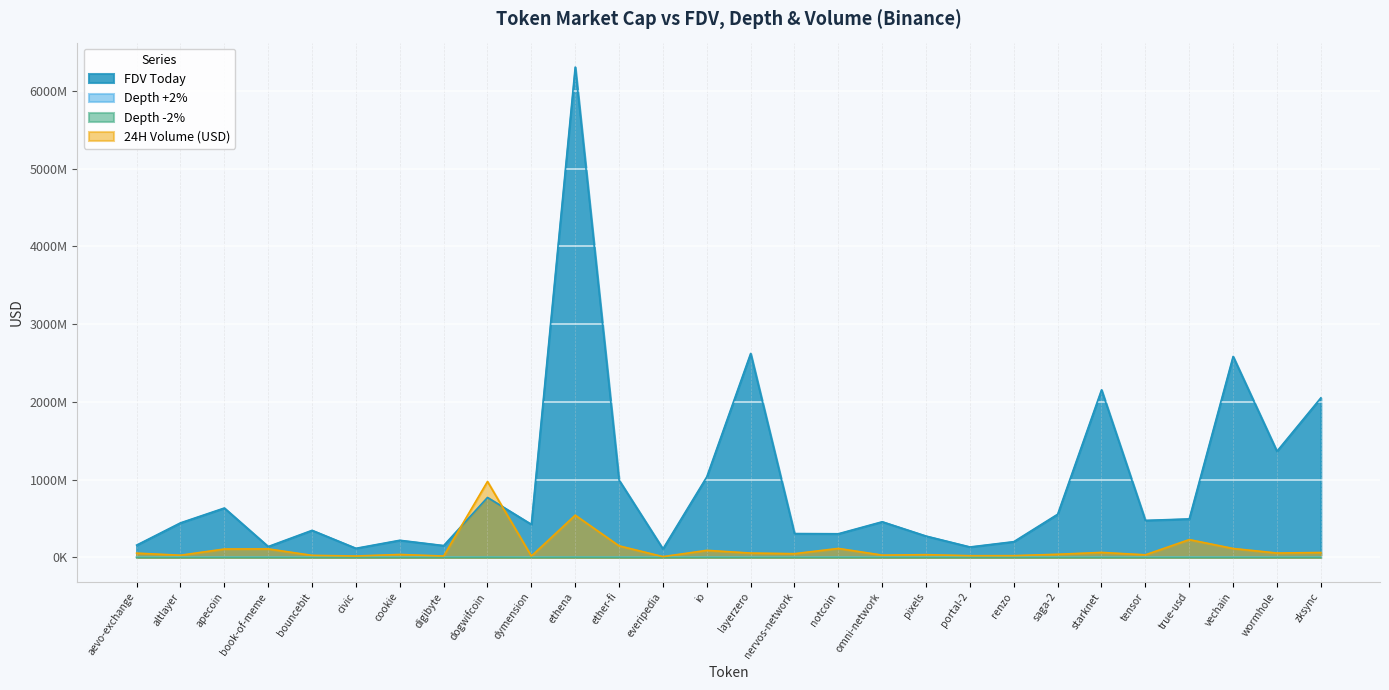

How many categories are shown in the chart?

28